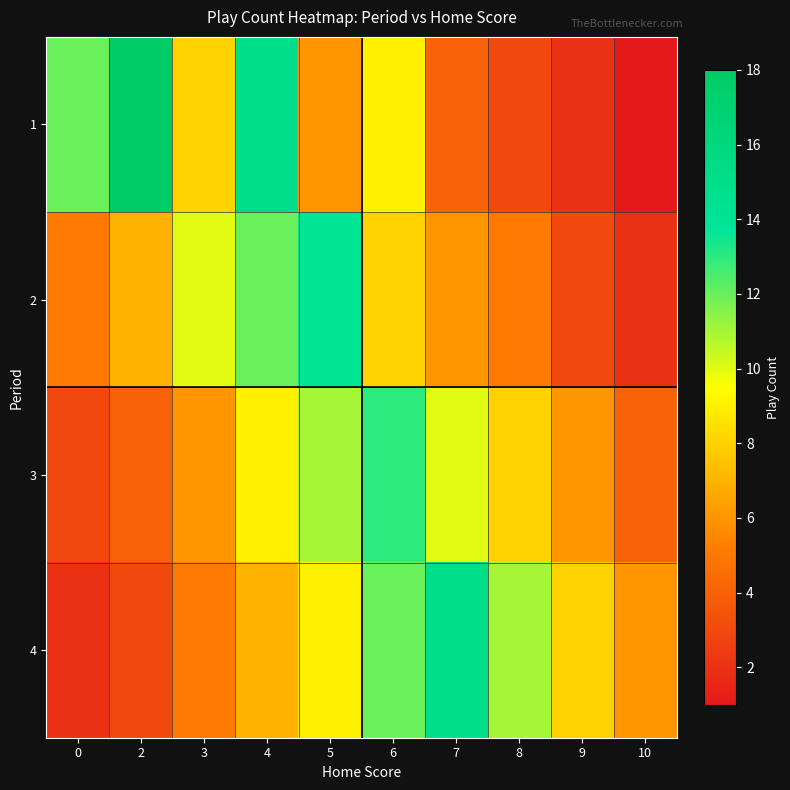

Reading left to right, transcribe all the data shown in this chart.

1: 0=12	2=18	3=8	4=15	5=6	6=9	7=4	8=3	9=2	10=1
2: 0=5	2=7	3=10	4=12	5=14	6=8	7=6	8=5	9=3	10=2
3: 0=3	2=4	3=6	4=9	5=11	6=13	7=10	8=8	9=6	10=4
4: 0=2	2=3	3=5	4=7	5=9	6=12	7=15	8=11	9=8	10=6